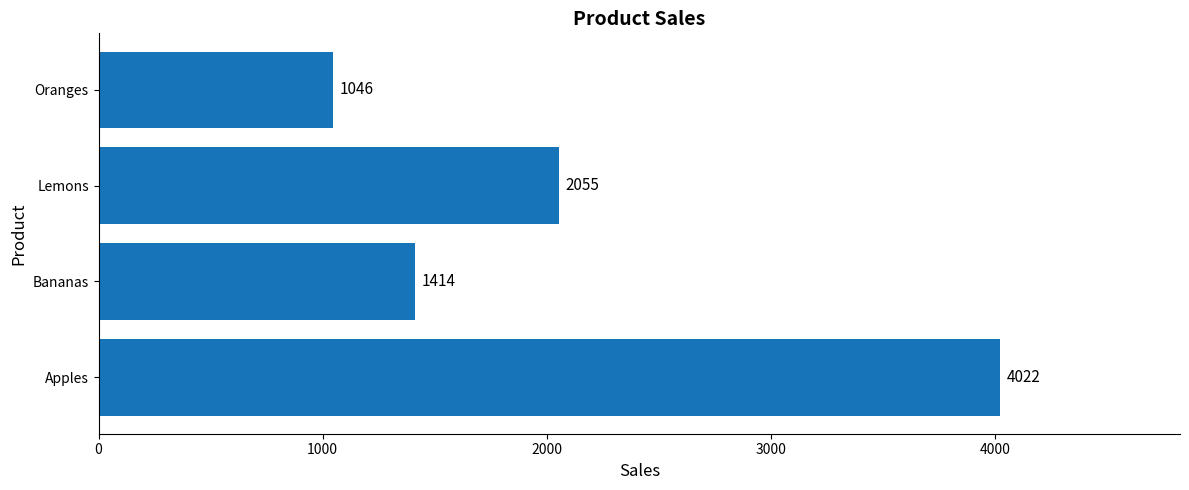

What is the difference between the maximum and second lowest values?

2608